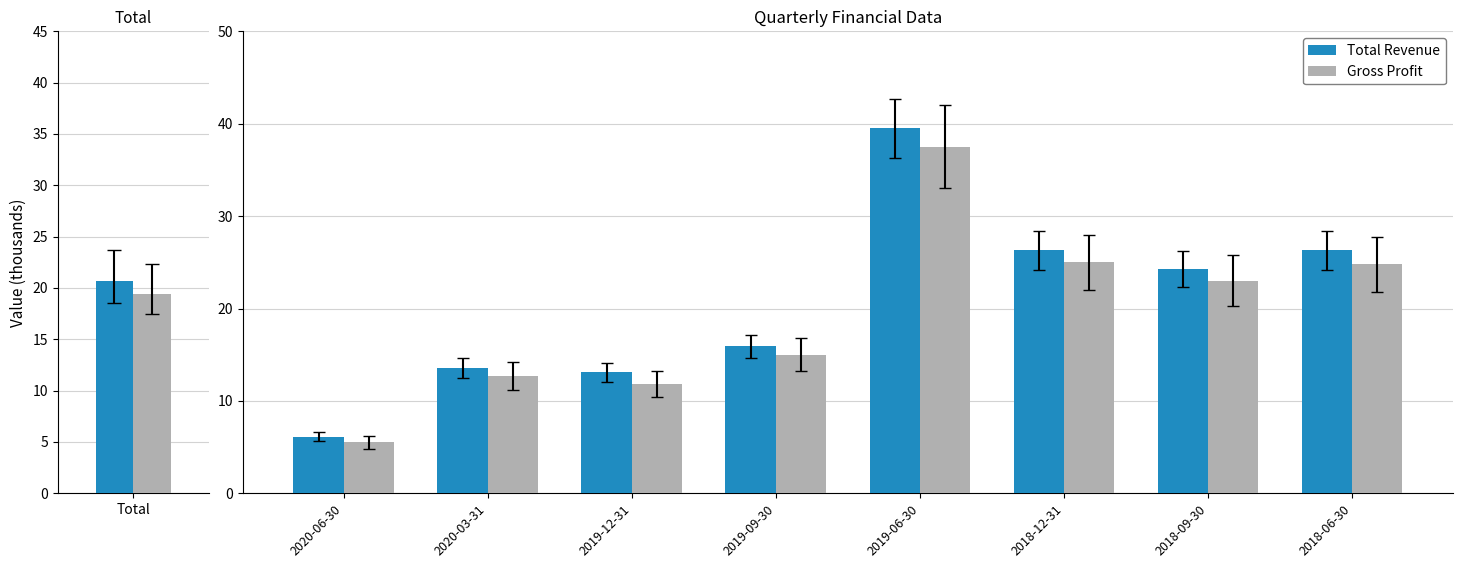

What is the difference between the maximum and minimum values in the Gross Profit series?

32.0